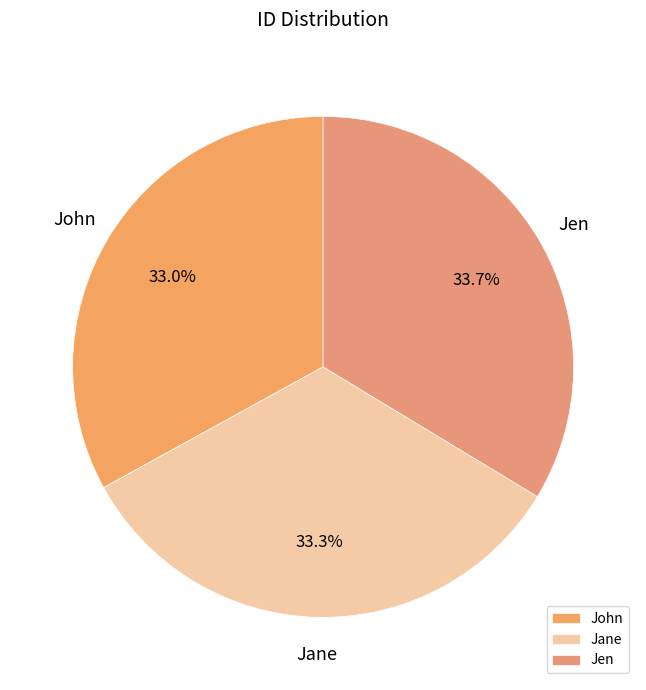

To the nearest percent, what percentage of the pie is Jane?

33%